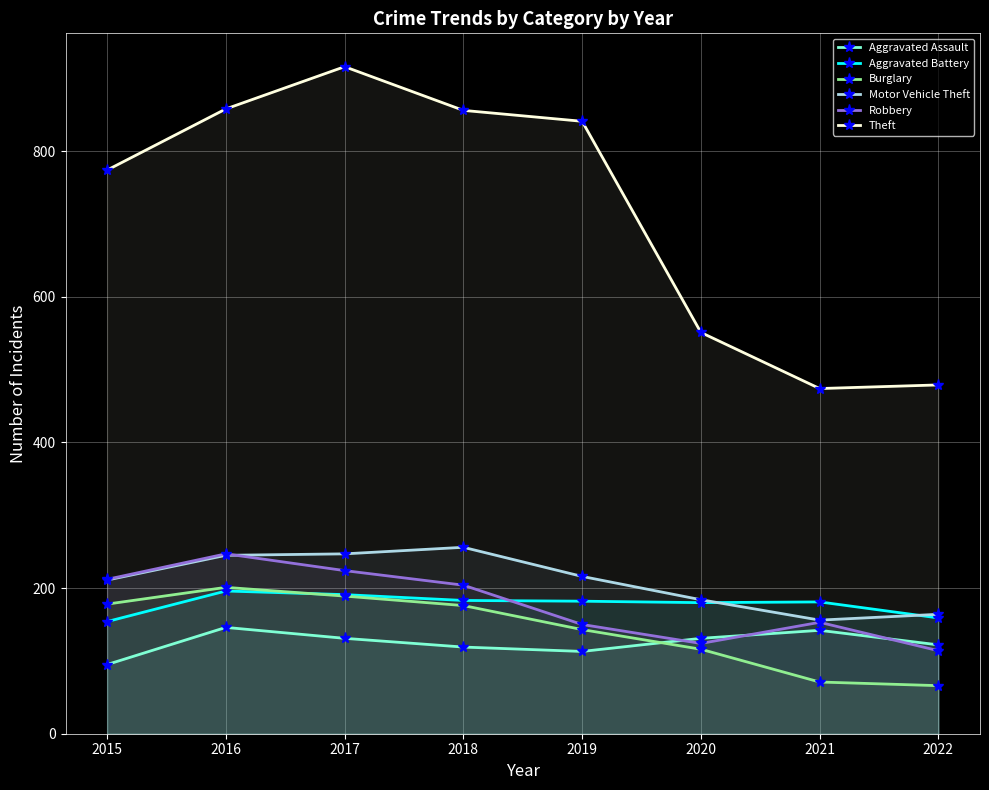

At how many categories does at least one series exceed 348?

8